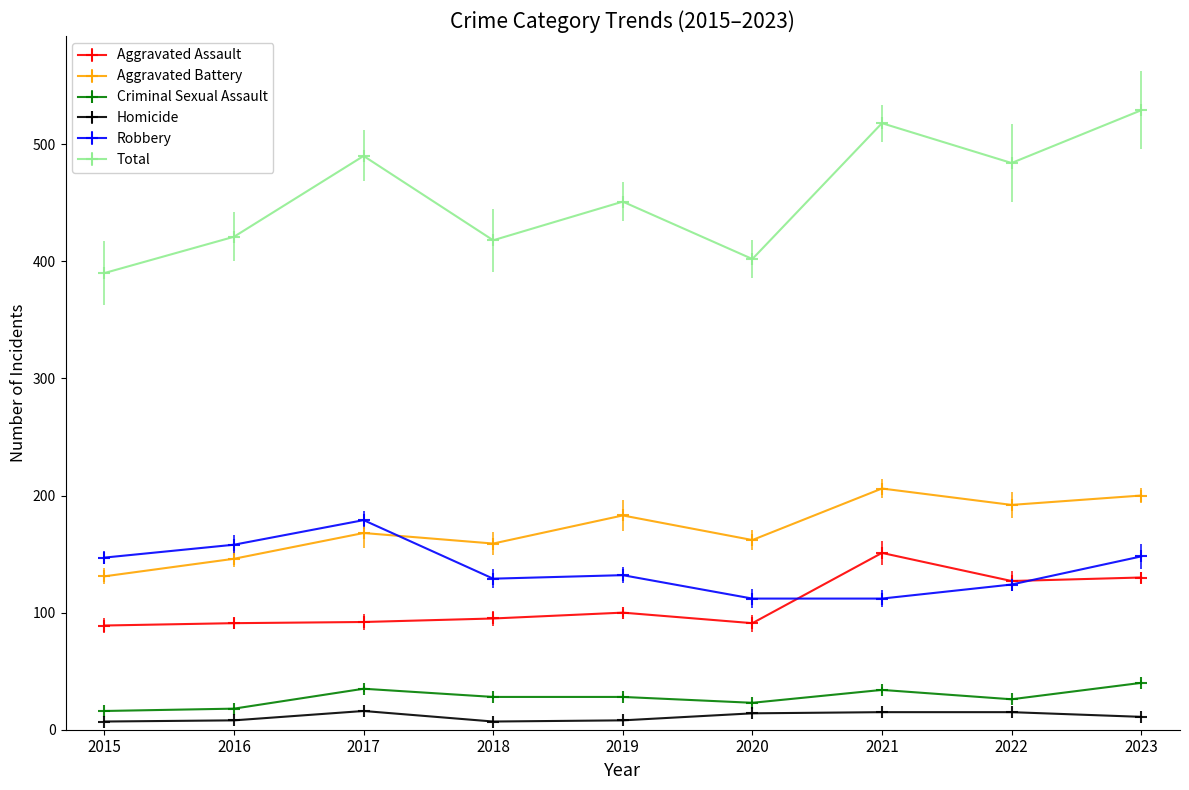

How many values in the Aggravated Battery series are below 168?

4